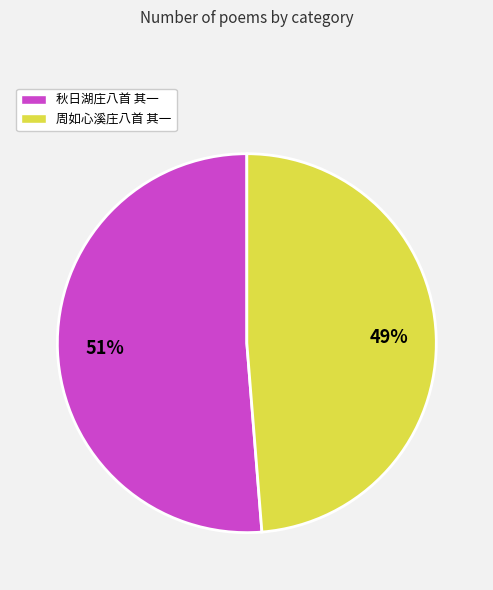

To the nearest percent, what is the combined percentage of 周如心溪庄八首 其一 and 秋日湖庄八首 其一?

100%